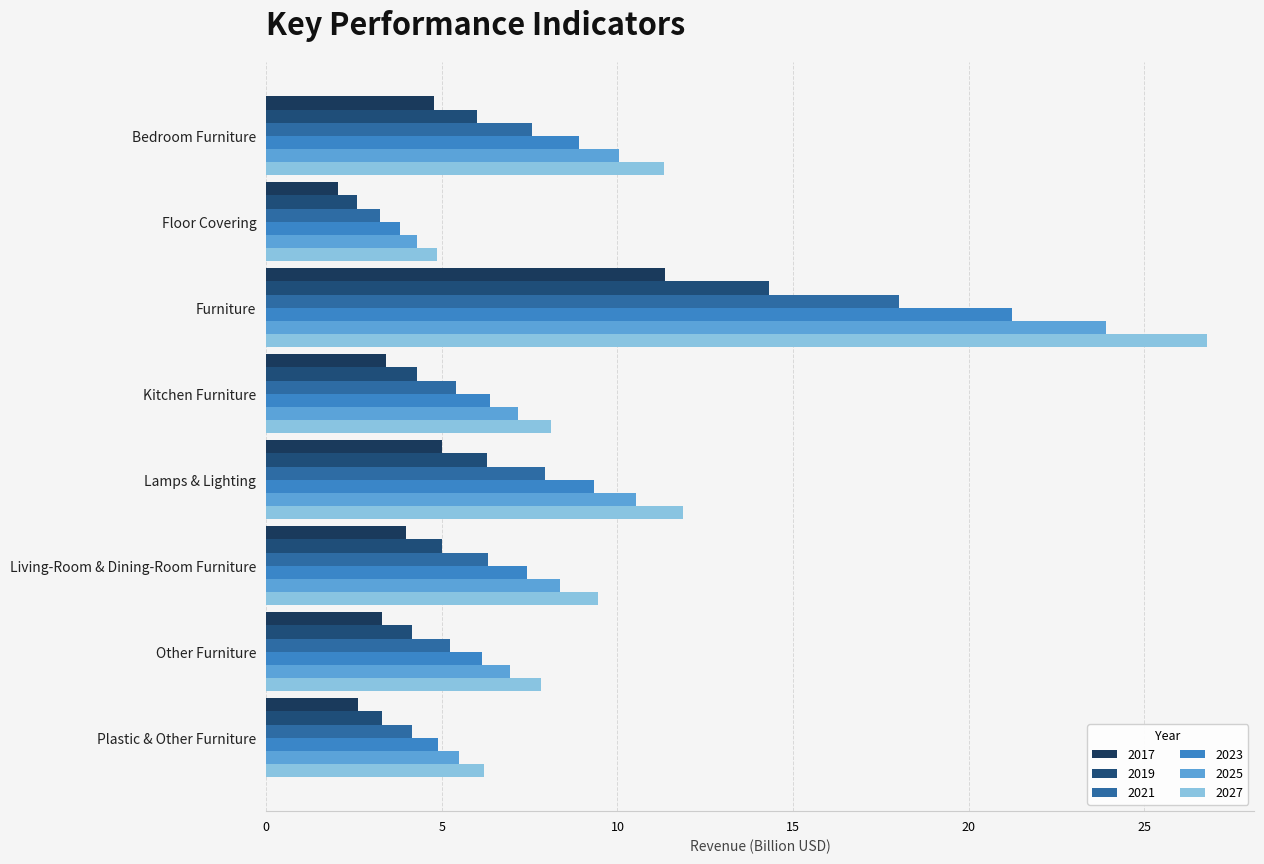

True or false: 2019 has a value of 5.0 at Living-Room & Dining-Room Furniture.

True